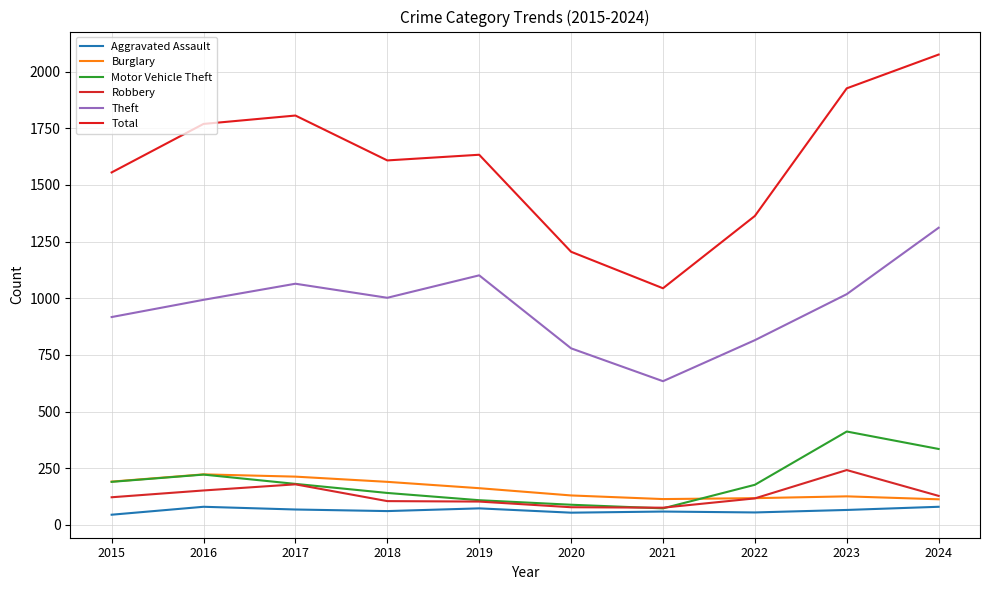

Read the Burglary value at 2015, to the nearest 5.

190